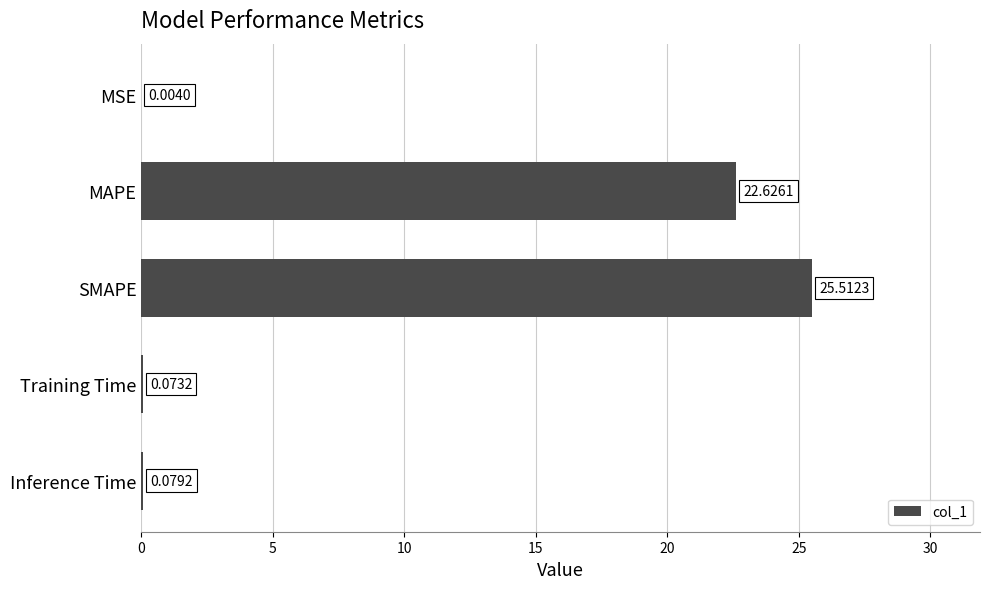

Between SMAPE and Inference Time, which is larger?

SMAPE